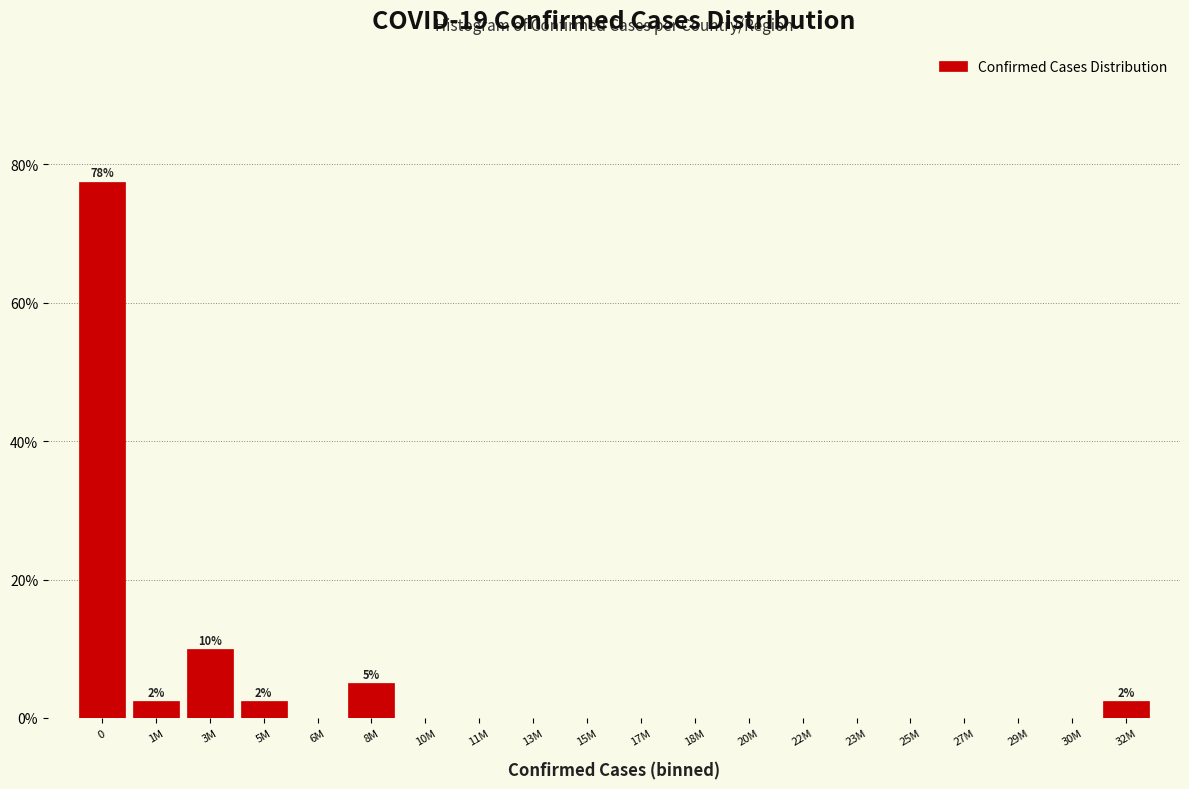

Reading left to right, transcribe all the data shown in this chart.

0=77.5	1M=2.5	3M=10.0	5M=2.5	6M=0.0	8M=5.0	10M=0.0	11M=0.0	13M=0.0	15M=0.0	17M=0.0	18M=0.0	20M=0.0	22M=0.0	23M=0.0	25M=0.0	27M=0.0	29M=0.0	30M=0.0	32M=2.5